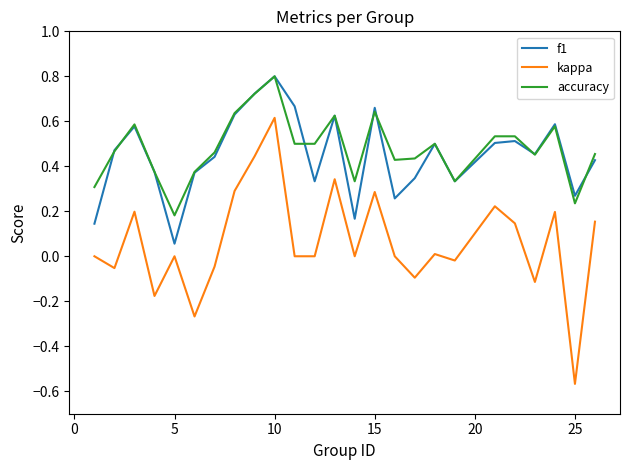

Which series has the widest spread of values?

kappa